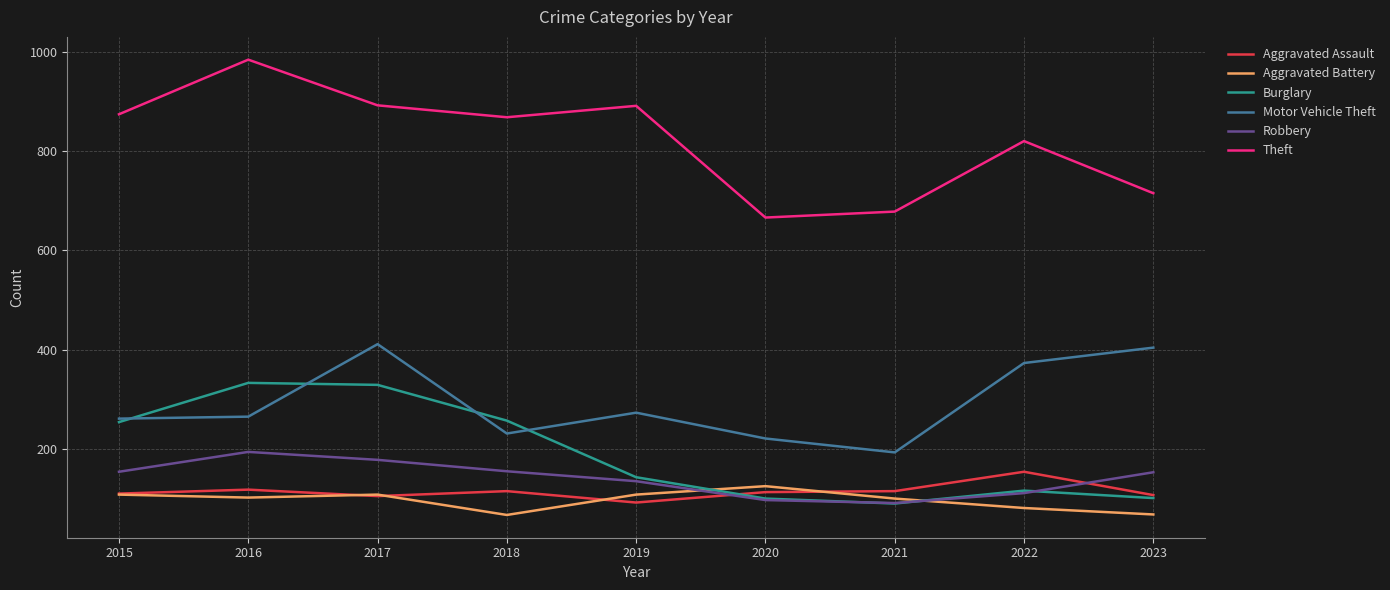

True or false: Motor Vehicle Theft and Aggravated Battery intersect in this chart.

False